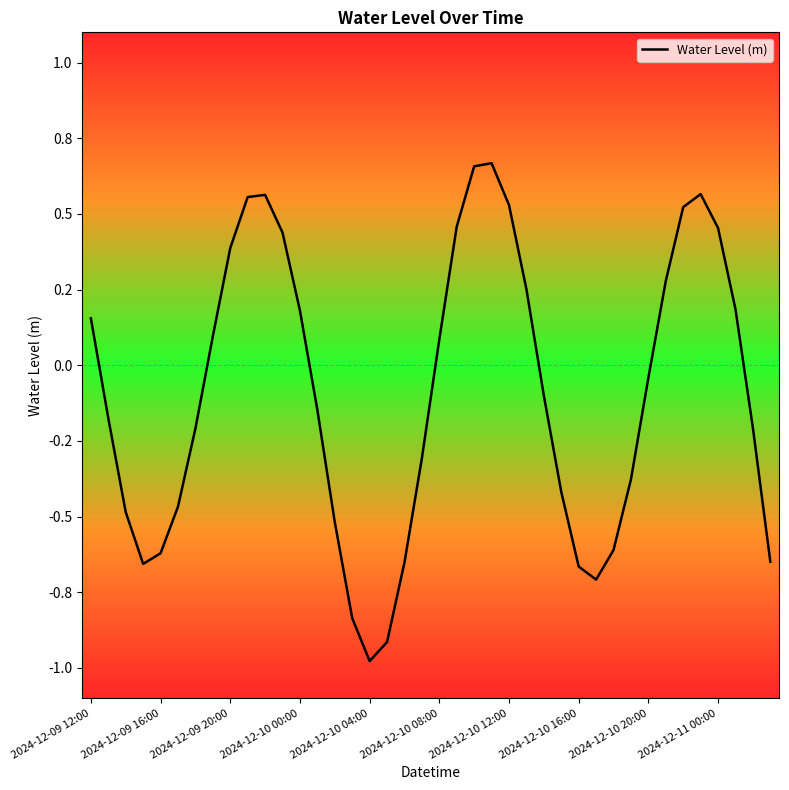

Reading right to left, transcribe all the data shown in this chart.

-0.6	-0.2	0.2	0.5	0.6	0.5	0.3	-0.0	-0.4	-0.6	-0.7	-0.7	-0.4	-0.1	0.3	0.5	0.7	0.7	0.5	0.1	-0.3	-0.7	-0.9	-1.0	-0.8	-0.5	-0.1	0.2	0.4	0.6	0.6	0.4	0.1	-0.2	-0.5	-0.6	-0.7	-0.5	-0.2	0.2